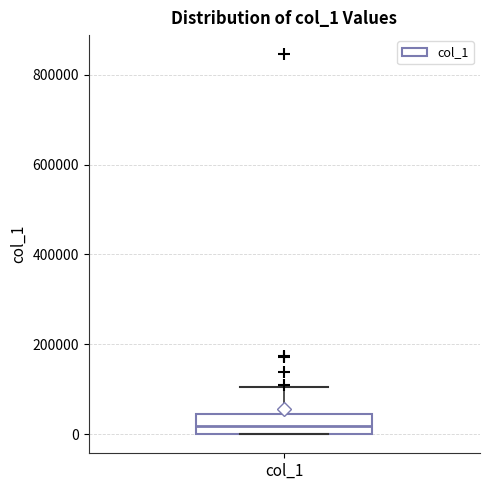

Read this box plot against the y-axis: the position of the median line, the range covered by the box, and the ends of both whiskers. The values are not printed on the chart, so give them approximately, as read against the axis.

median 20000, box 0 to 40000, whiskers 0 to 100000